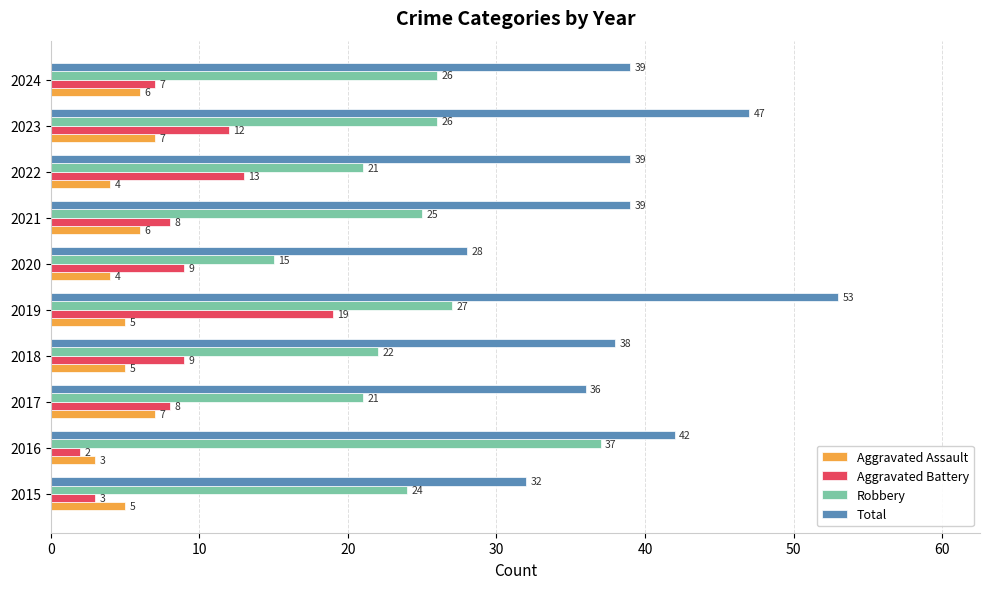

At 2021, list the series in order from largest to smallest.

Total, Robbery, Aggravated Battery, Aggravated Assault